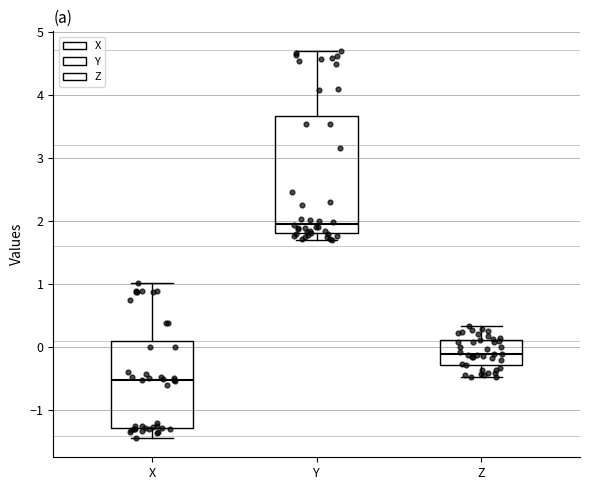

Which box is the tallest, from its lower edge to its upper edge?

Y